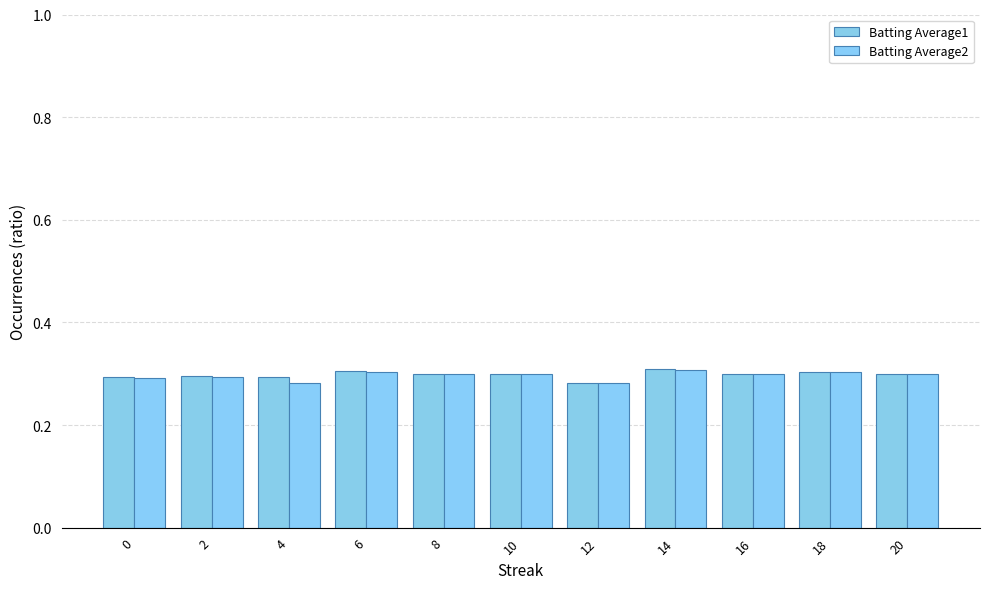

True or false: Batting Average2 has a value of 0.3 at 14.

True